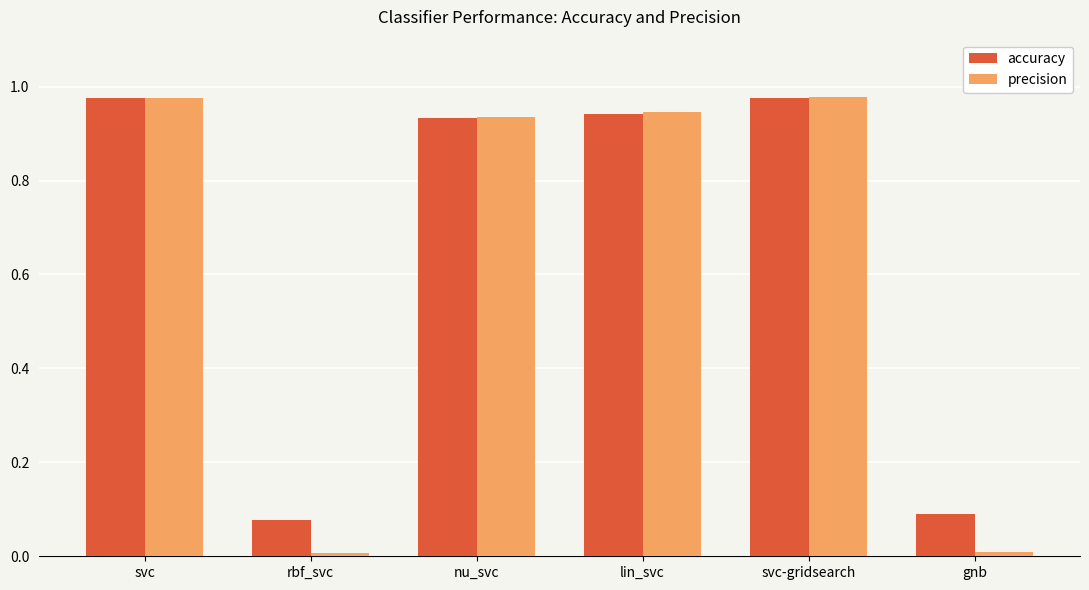

Between svc-gridsearch and gnb, which series saw the biggest shift?

precision